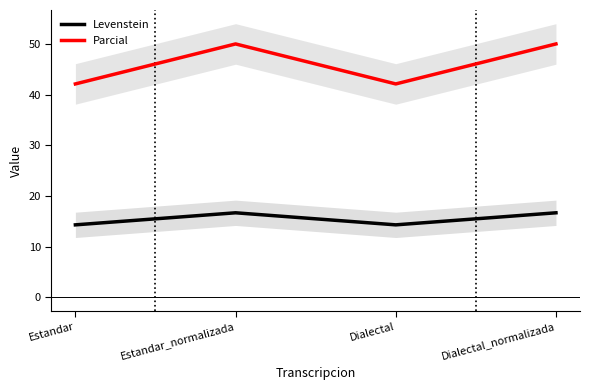

Between Estandar and Estandar_normalizada, which is larger?

Estandar_normalizada